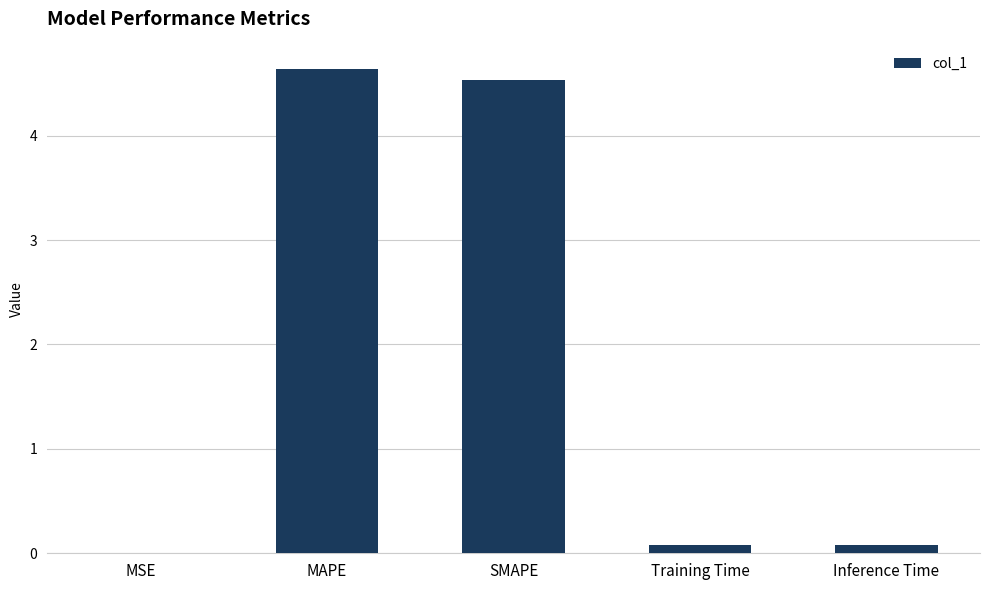

Read the value at SMAPE.

4.5